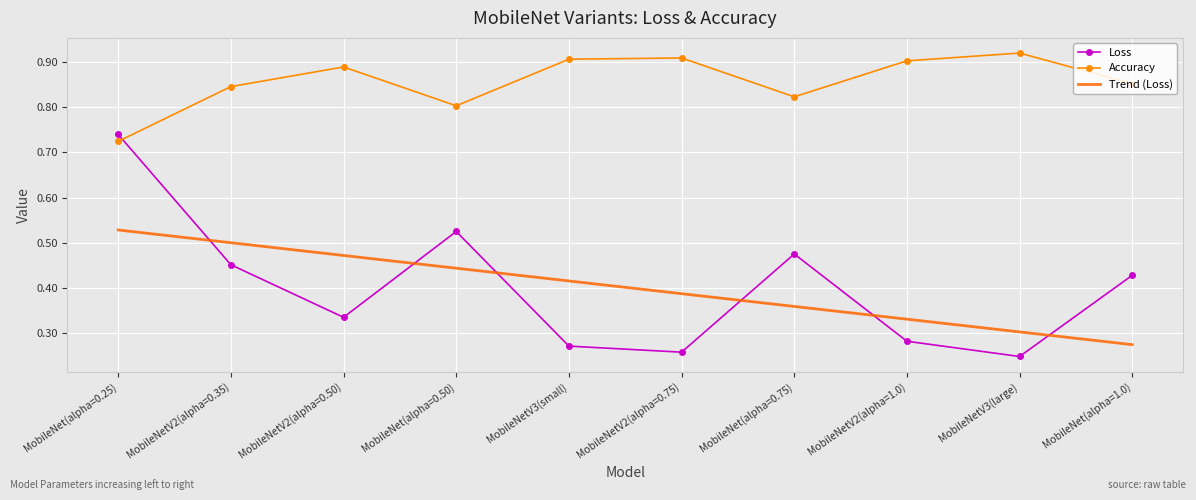

Rank the series by their average value, from highest to lowest.

Accuracy, Loss